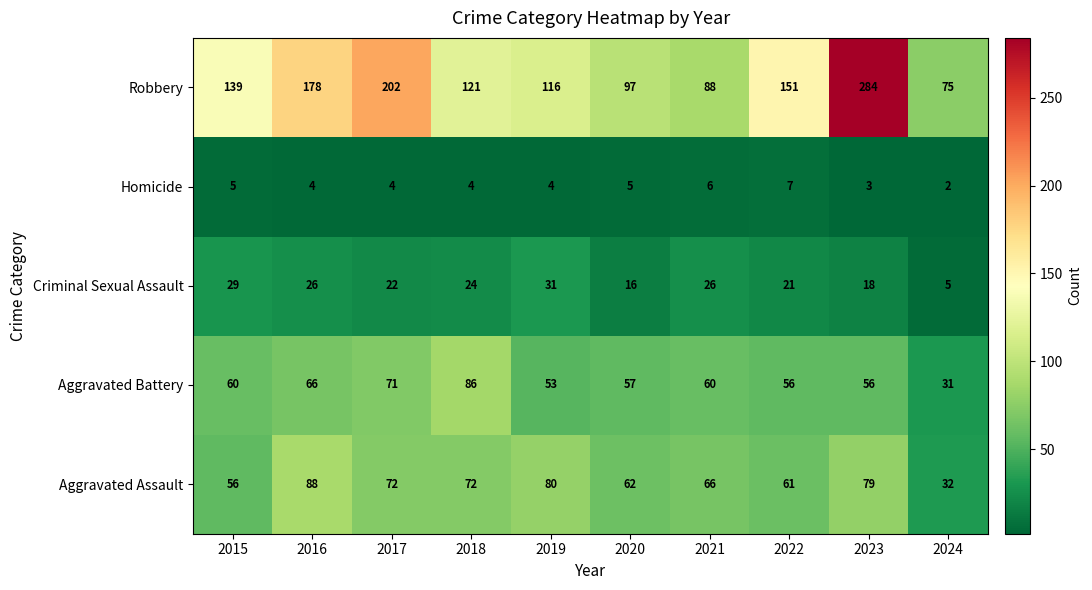

Which series has the largest range (max minus min)?

Robbery